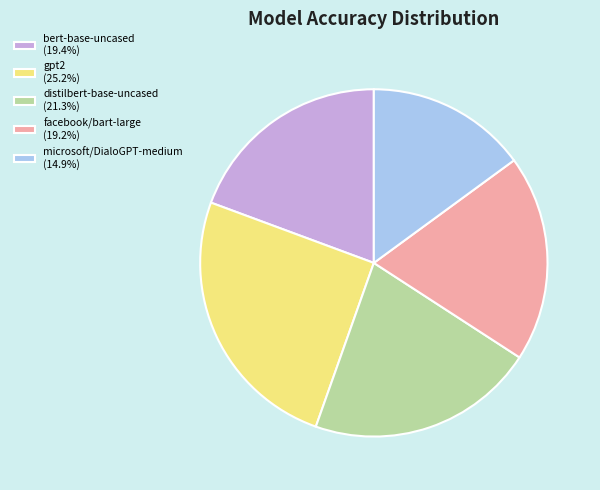

How many segments does this pie chart have?

5